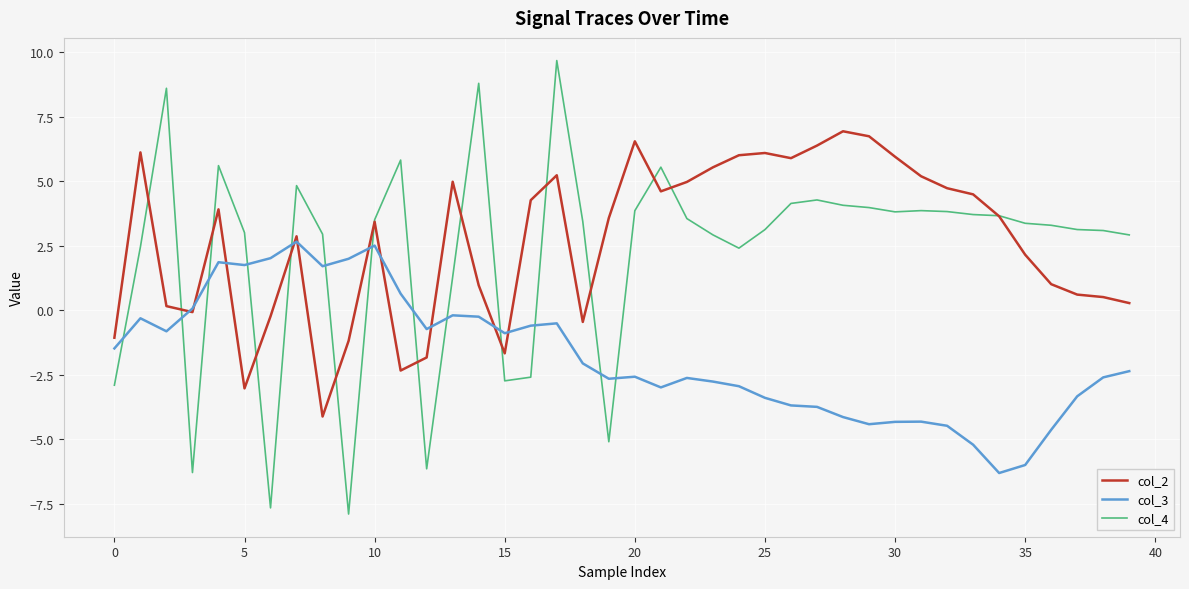

Which series has the largest range (max minus min)?

col_4